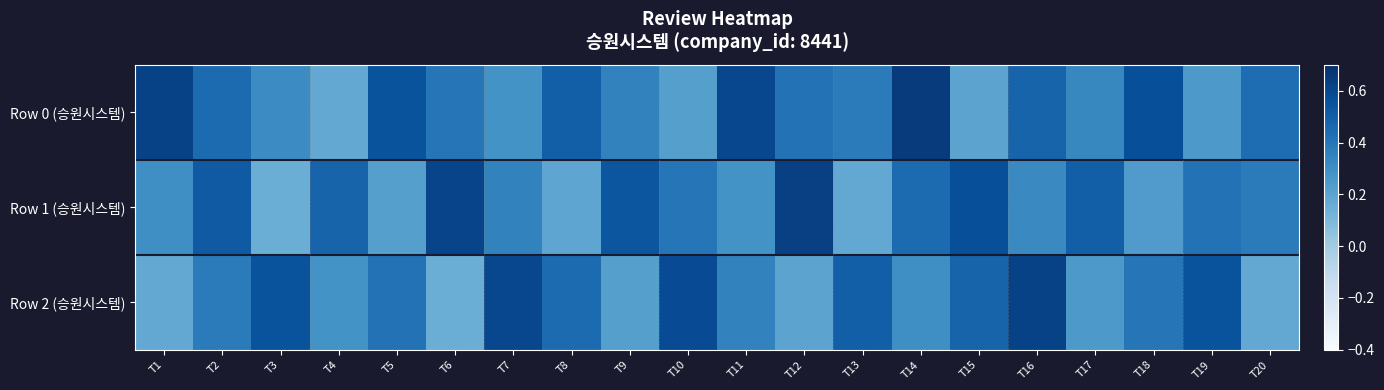

Which series has the largest total across all categories?

Row 0 (승원시스템)